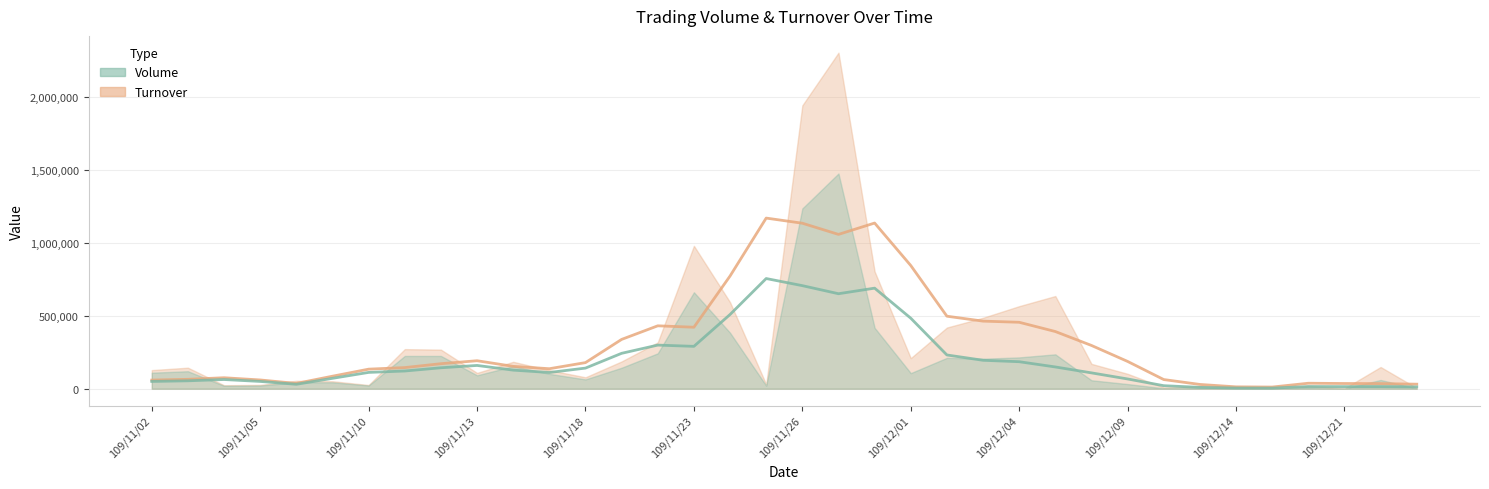

Which series changed the most between 109/11/17 and 109/12/04?

Turnover